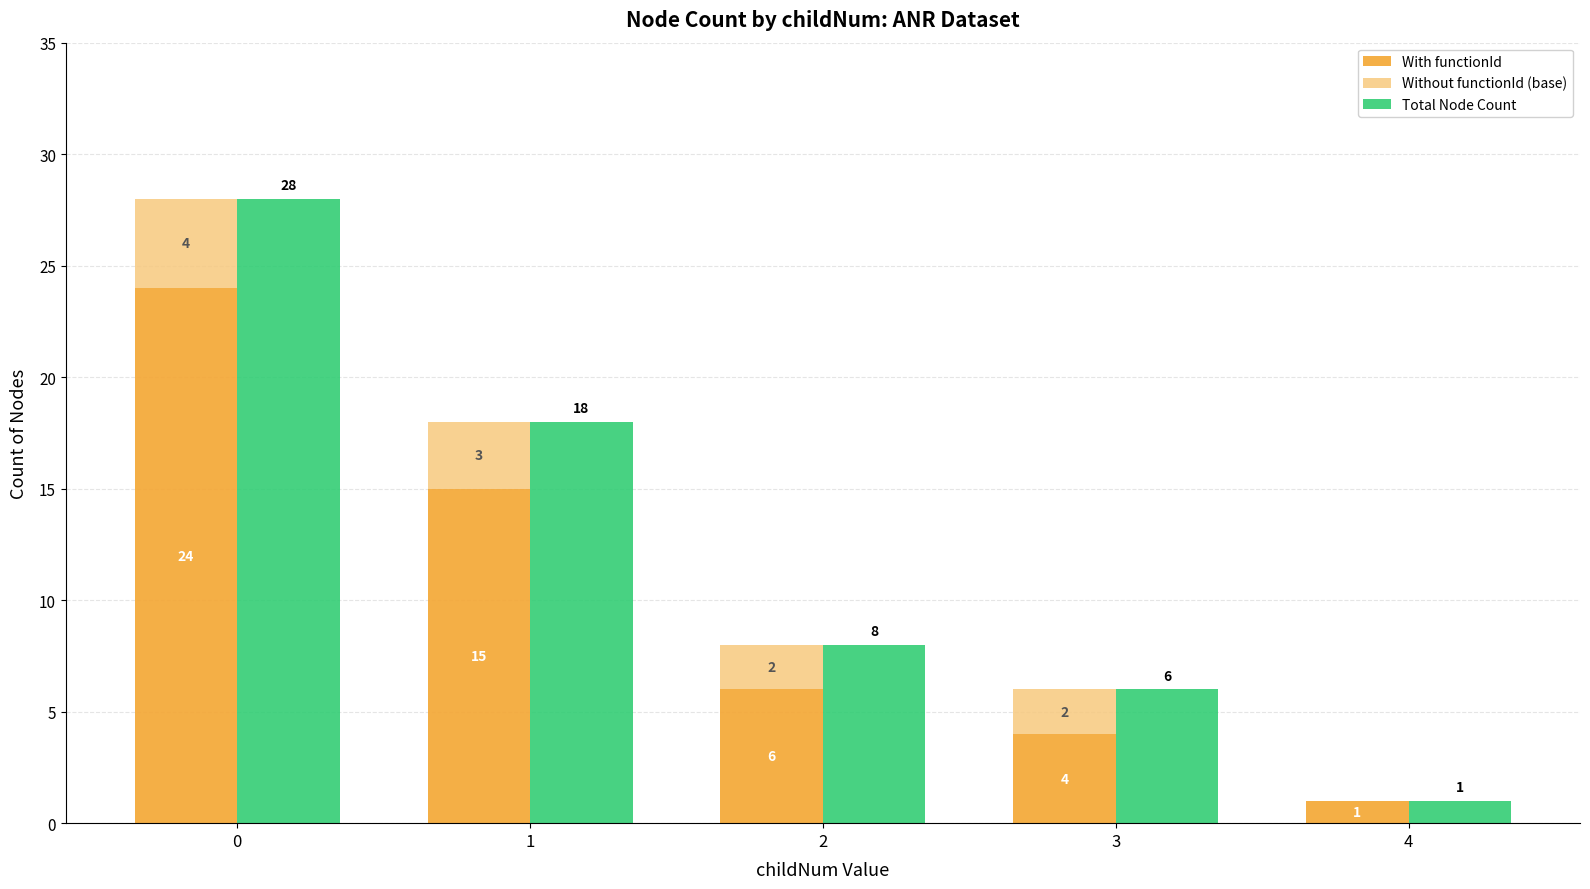

Which series has the widest spread of values?

Total Node Count